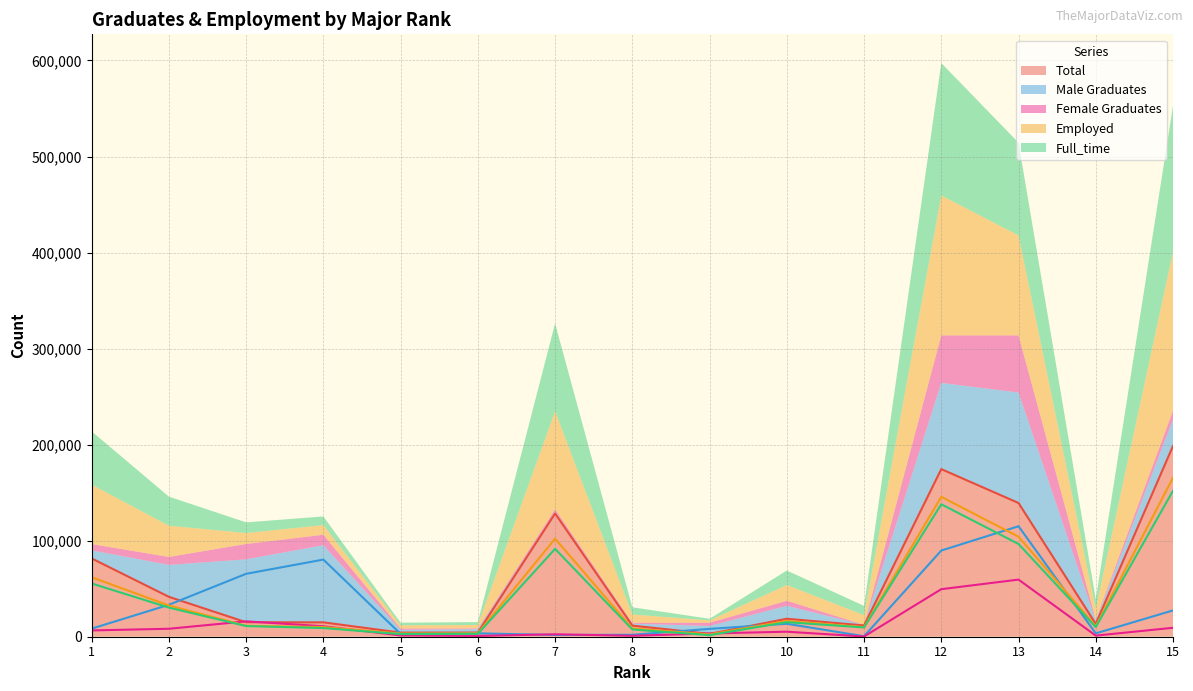

The value of Employed at 8 is 8587. True or false?

True